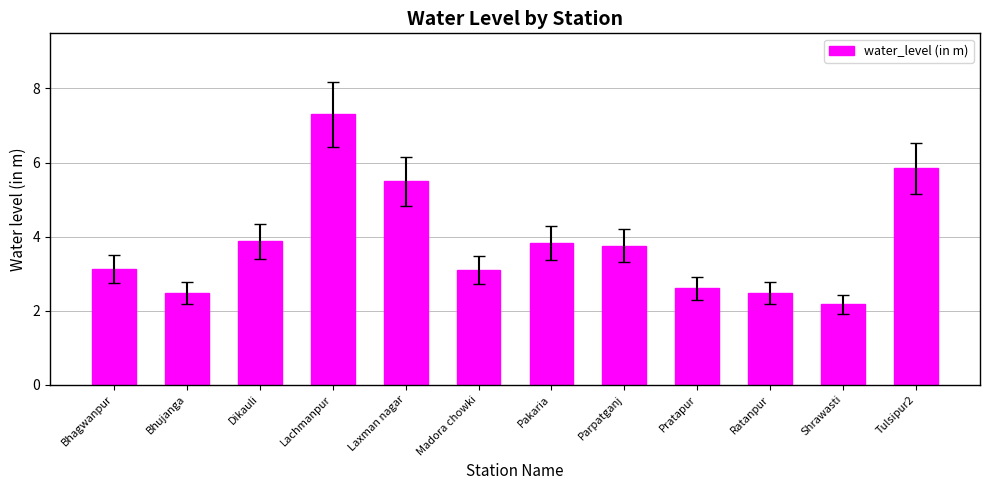

Reading right to left, what are all the values shown in this chart?

Tulsipur2=5.8	Shrawasti=2.2	Ratanpur=2.5	Pratapur=2.6	Parpatganj=3.8	Pakaria=3.8	Madora chowki=3.1	Laxman nagar=5.5	Lachmanpur=7.3	Dikauli=3.9	Bhujanga=2.5	Bhagwanpur=3.1